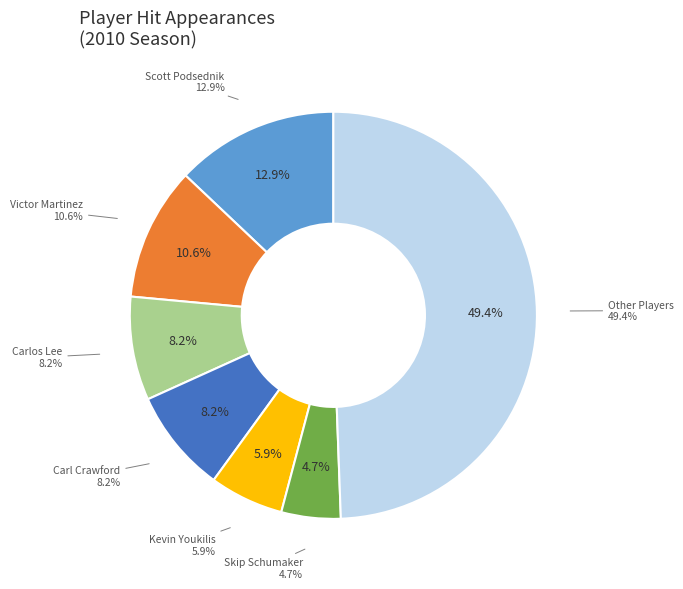

To the nearest percent, what percentage of the pie is Kevin Youkilis?

6%